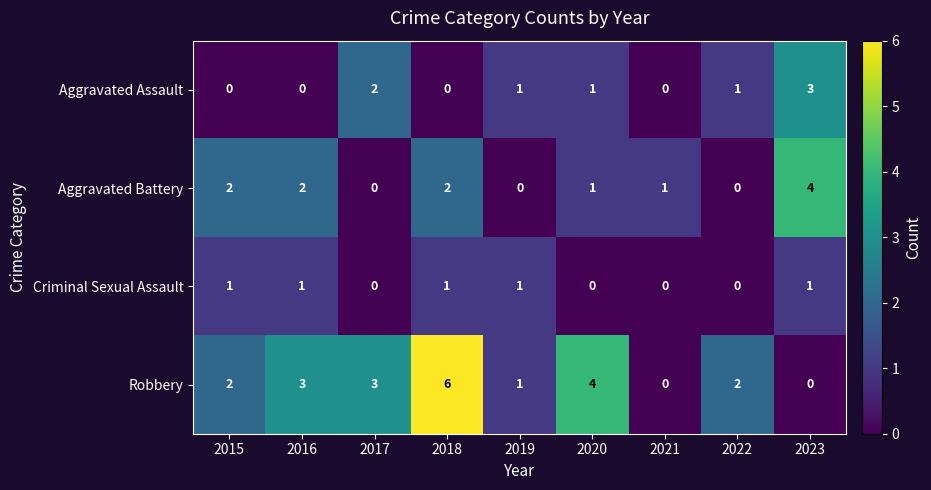

What is the greatest value displayed?

6